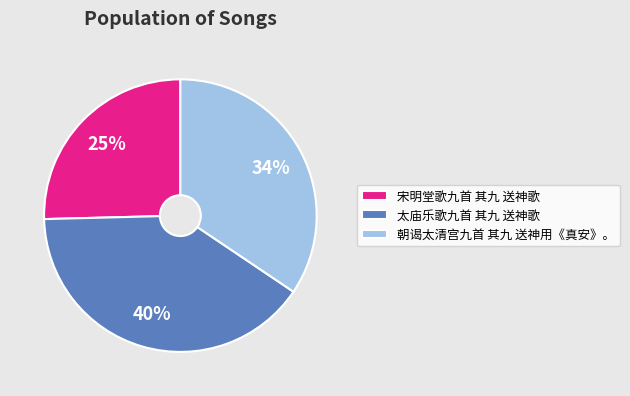

How many segments does this pie chart have?

3